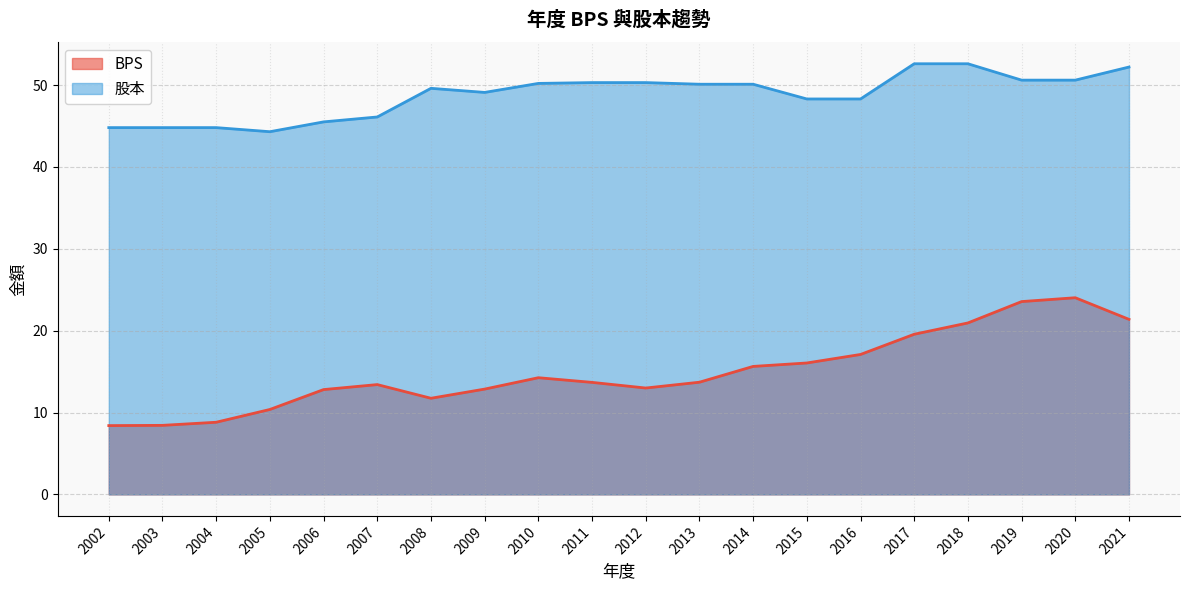

True or false: 股本 and BPS intersect in this chart.

False